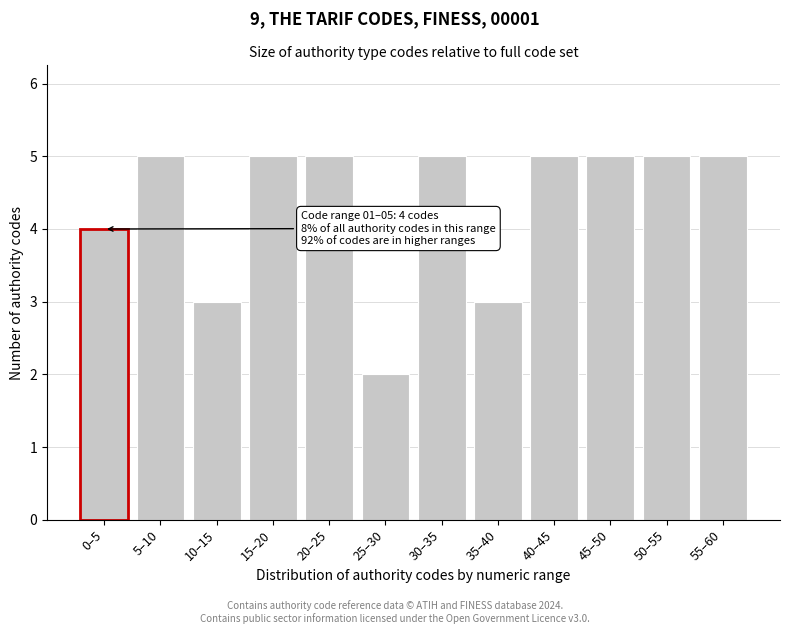

Reading left to right, extract all data points from this chart.

0–5=4	5–10=5	10–15=3	15–20=5	20–25=5	25–30=2	30–35=5	35–40=3	40–45=5	45–50=5	50–55=5	55–60=5